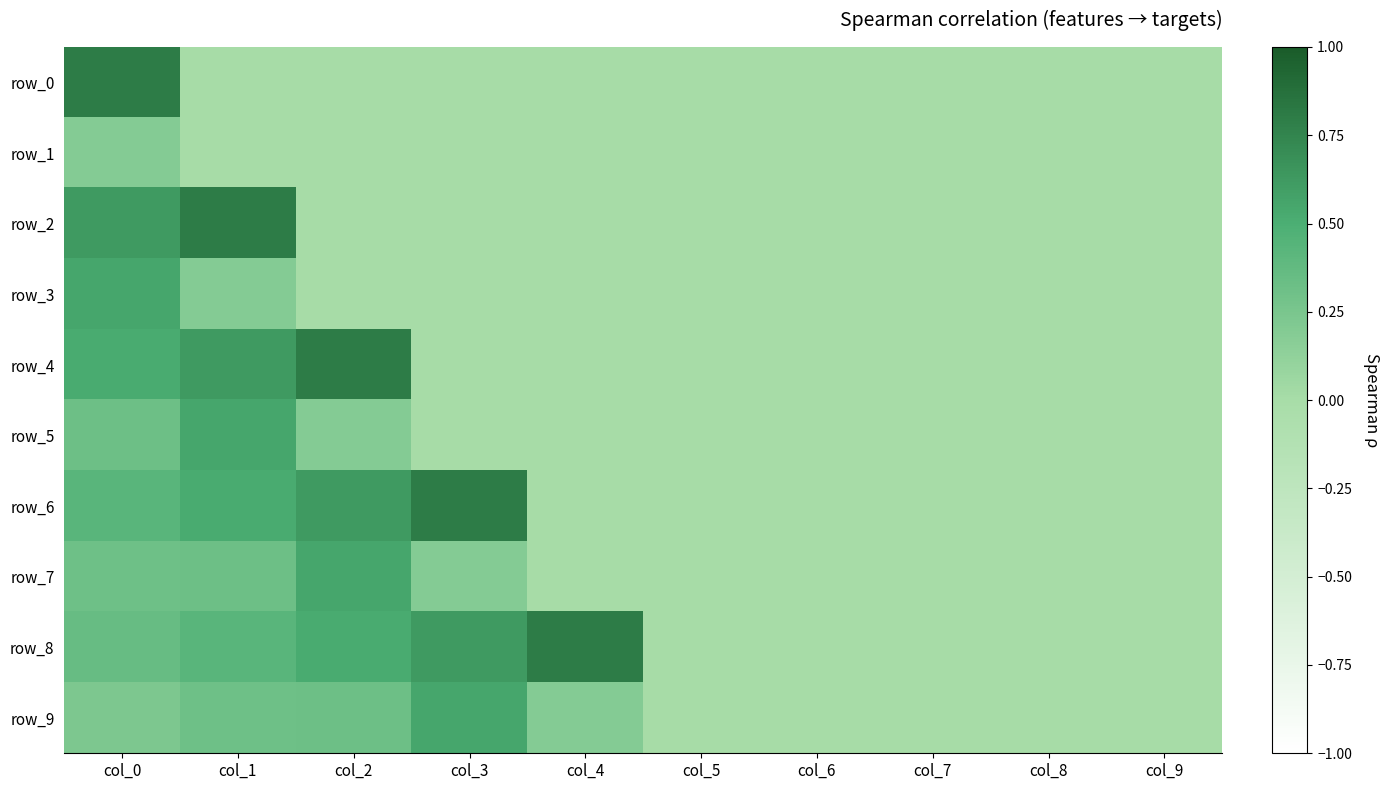

List the labels in order of row_8 value, largest first.

col_4, col_3, col_2, col_1, col_0, col_5, col_6, col_7, col_8, col_9